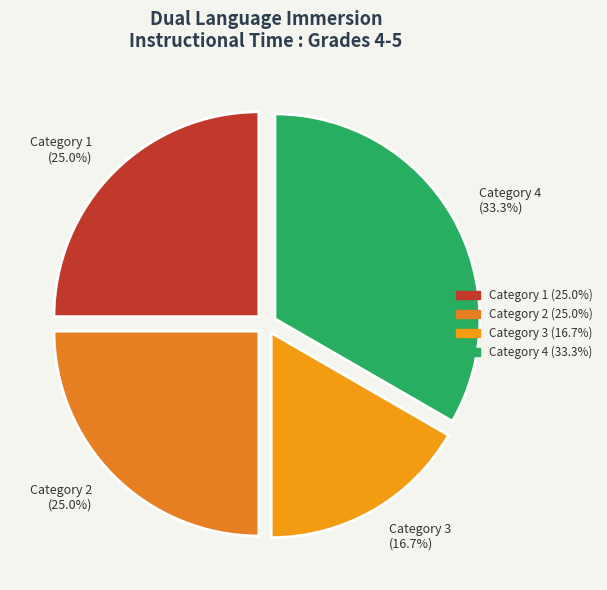

Which category has the smallest portion of the pie?

Category 3